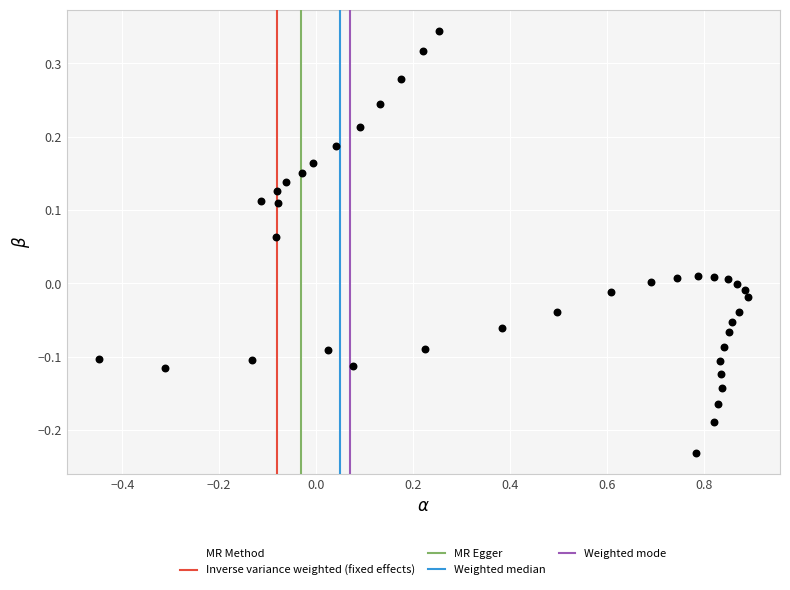

What is the range of Y values (max minus min)?

0.6